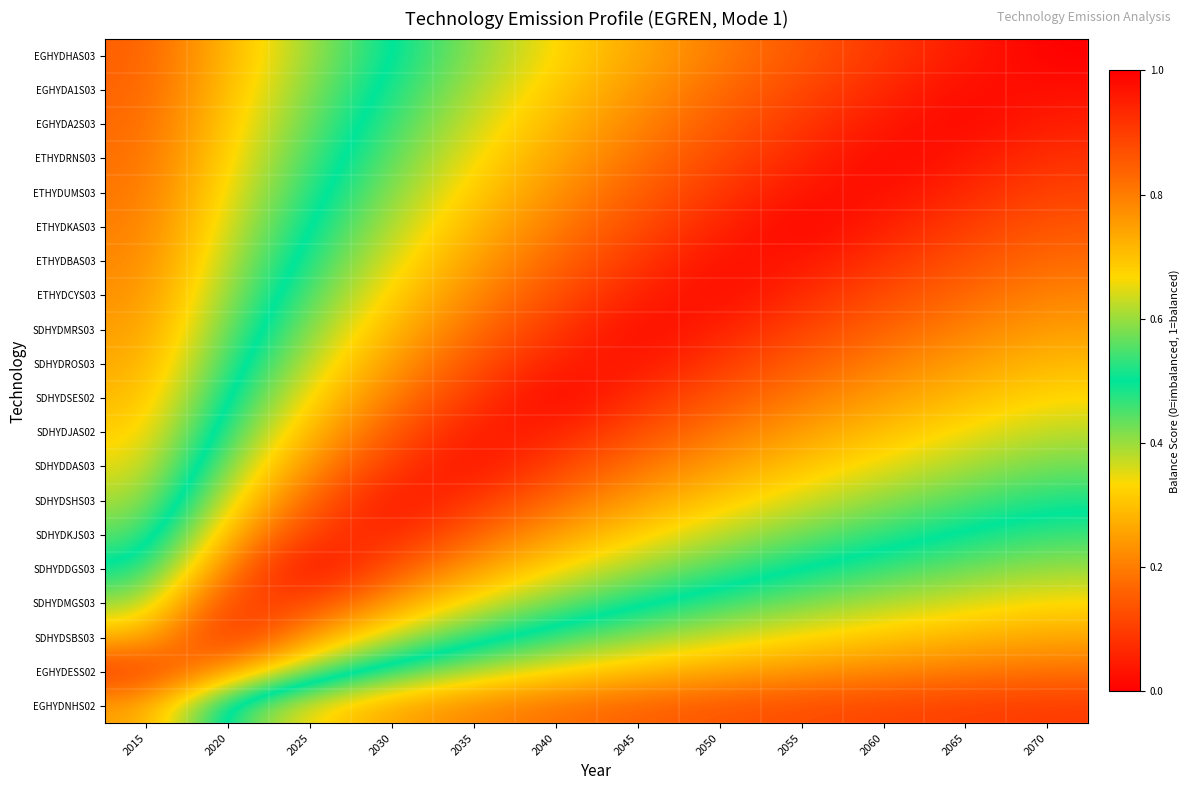

Rank the series at 2055 from highest to lowest value.

ETHYDKAS03, ETHYDUMS03, ETHYDBAS03, ETHYDRNS03, ETHYDCYS03, EGHYDA2S03, SDHYDMRS03, EGHYDA1S03, EGHYDHAS03, SDHYDROS03, SDHYDSES02, SDHYDJAS02, SDHYDDAS03, SDHYDSHS03, SDHYDKJS03, SDHYDDGS03, SDHYDMGS03, SDHYDSBS03, EGHYDESS02, EGHYDNHS02